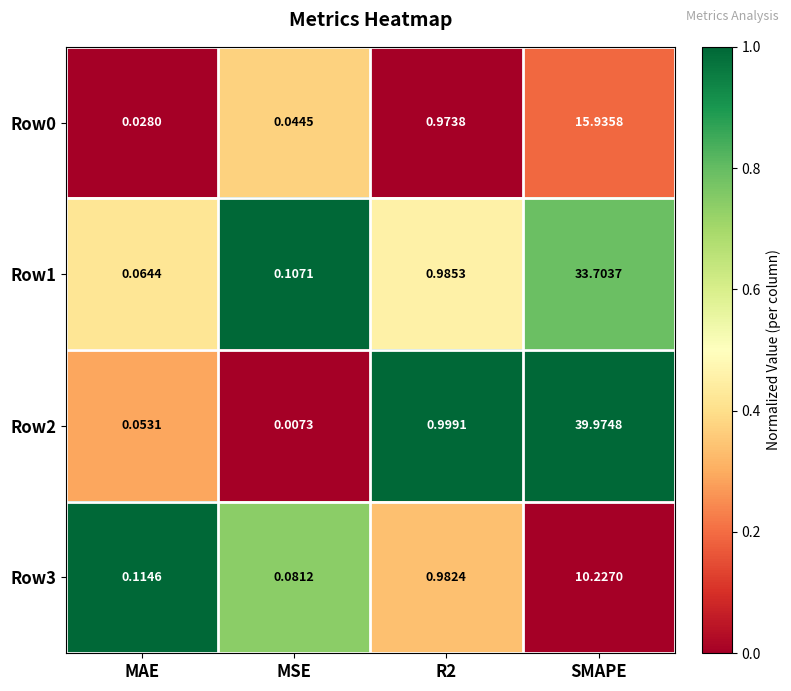

At which label does Row2 reach its minimum?

MSE